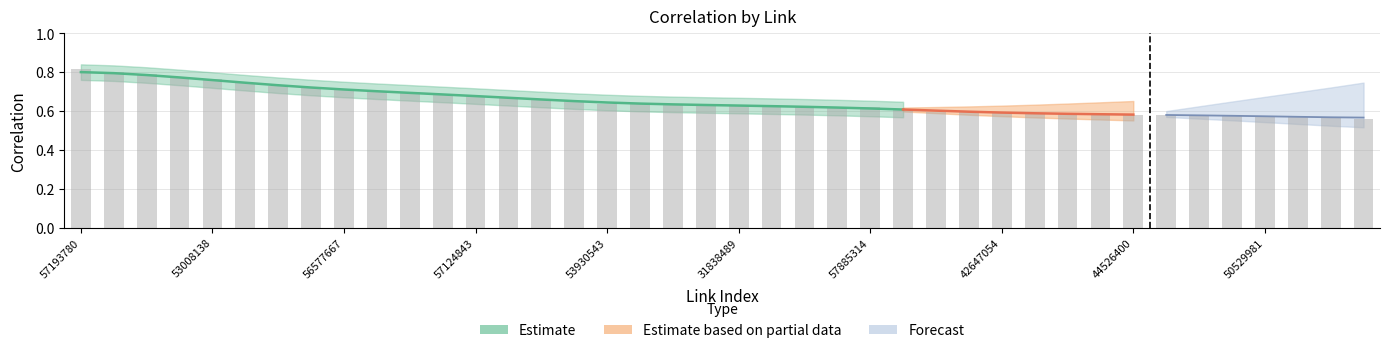

What is the difference between the maximum and minimum values?

0.3